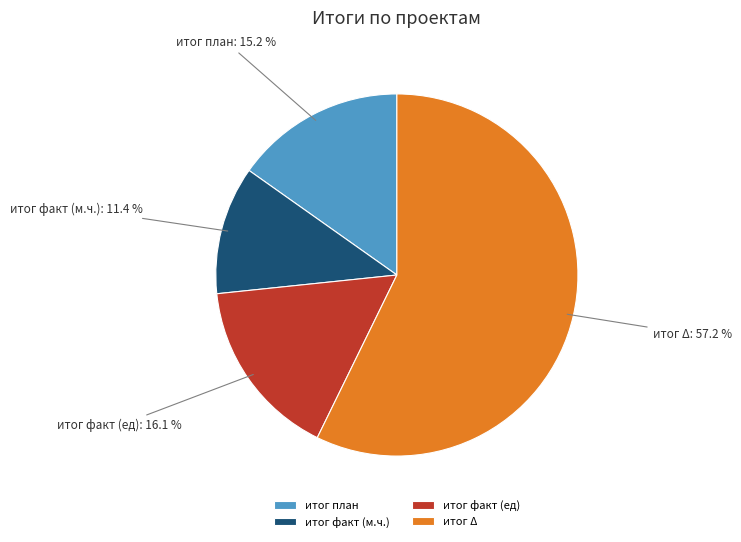

What percentage is the итог план slice, to the nearest percent?

15%